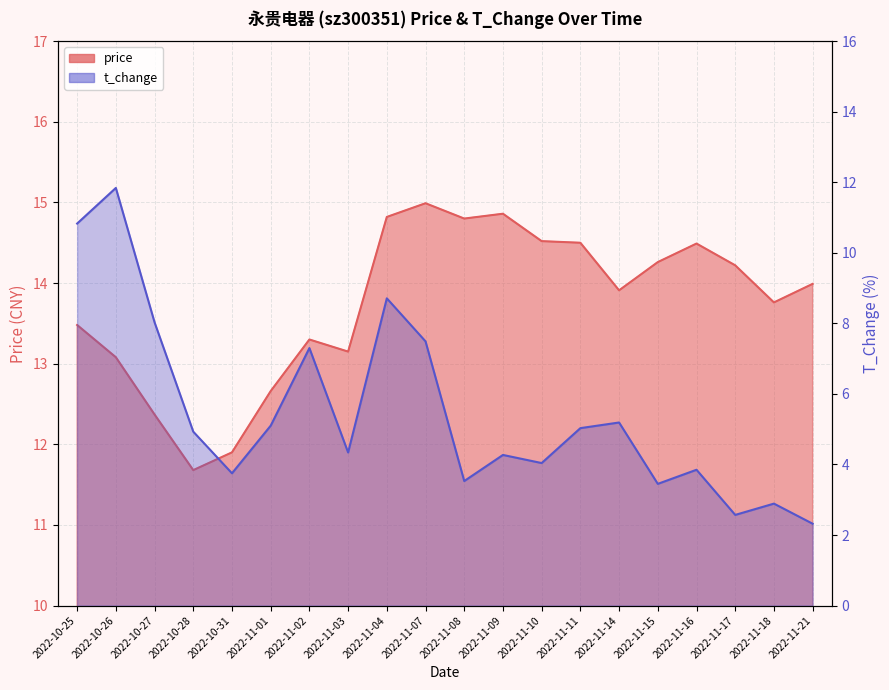

What is the value of the price point at the 8th from the left?

13.2